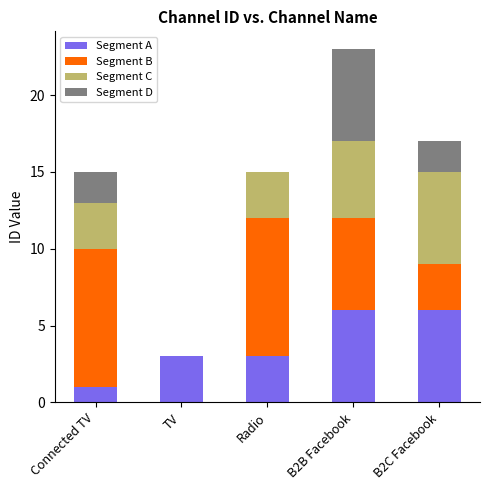

What is the highest value of the Segment A series?

6